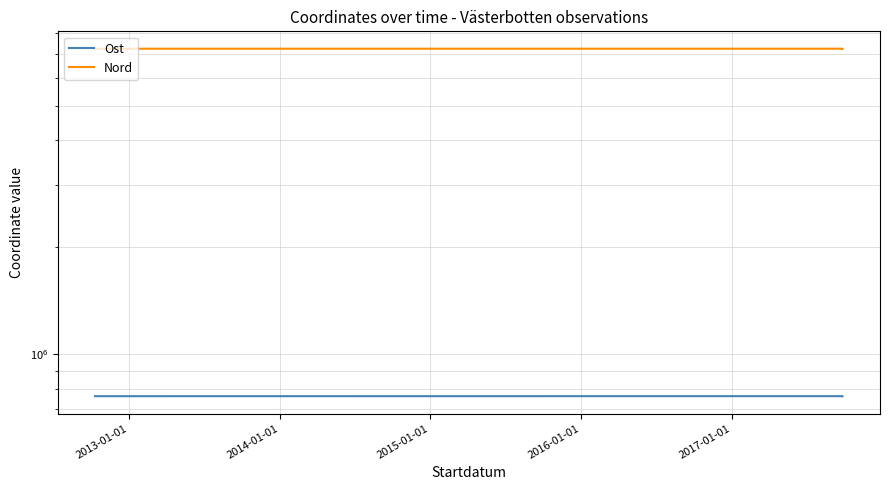

List the series in order of their overall mean, lowest first.

Ost, Nord